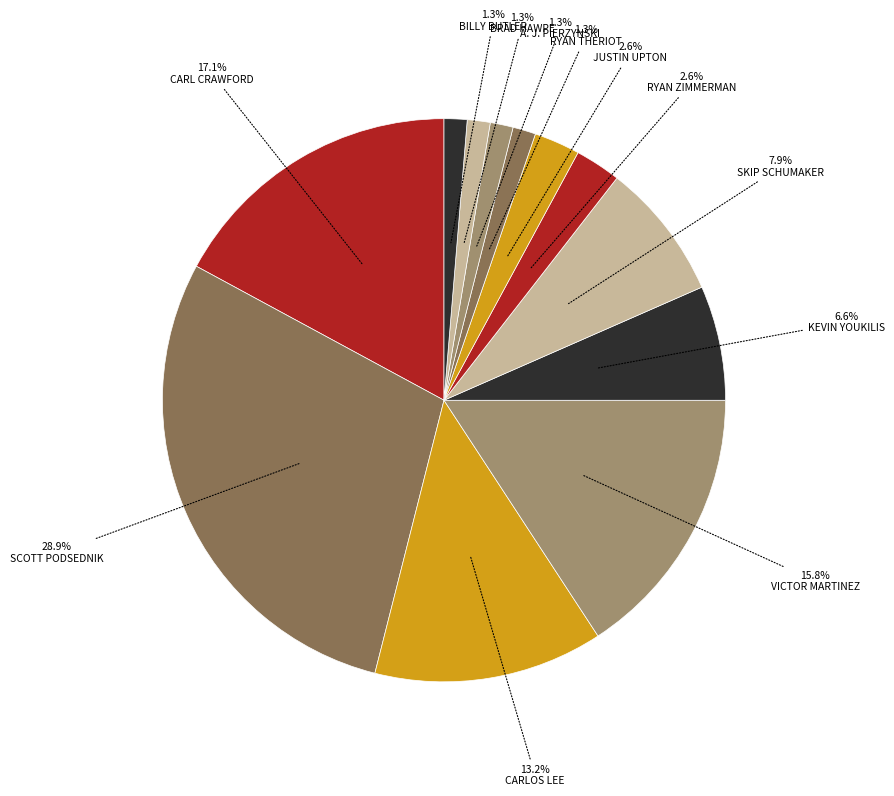

Which category has the smallest portion of the pie?

Ryan Theriot